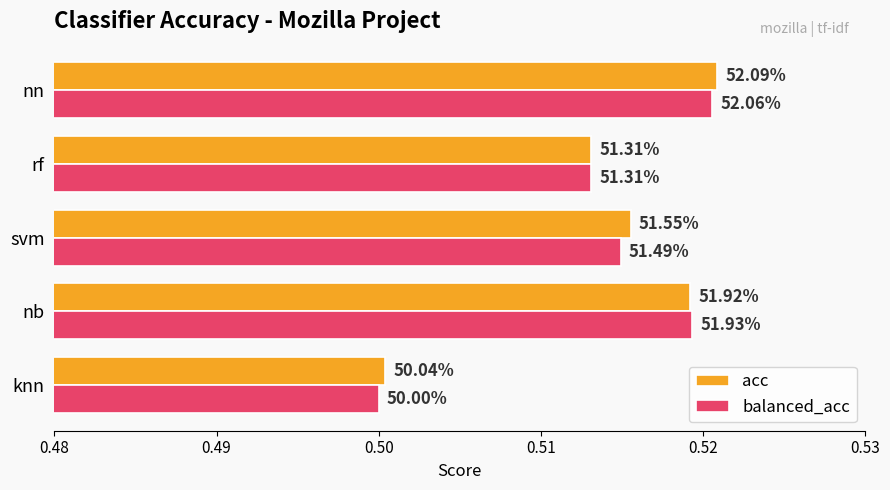

What are all the series names shown in the legend?

acc, balanced_acc